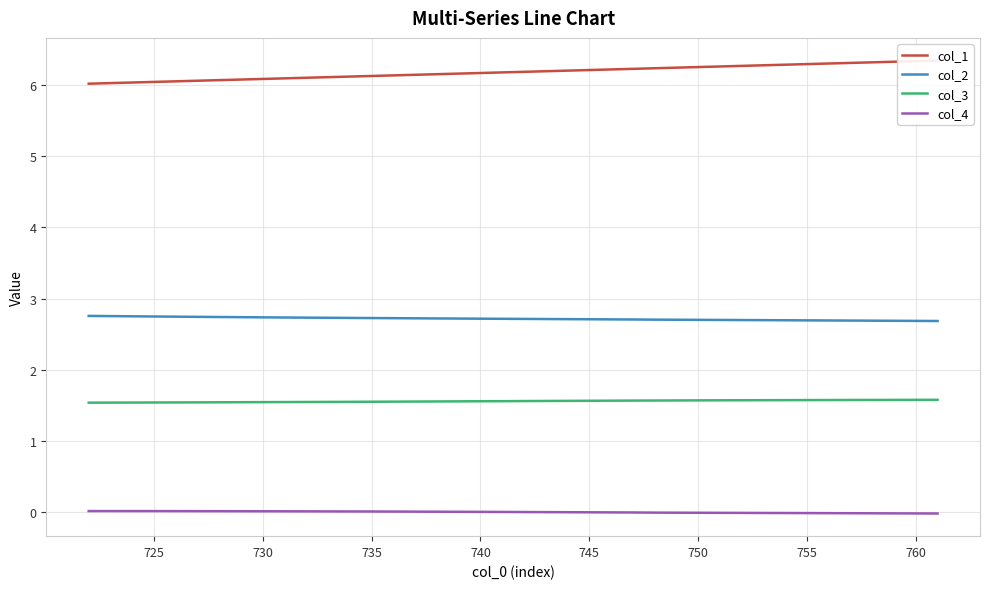

List the series in order of their peak value, highest first.

col_1, col_2, col_3, col_4